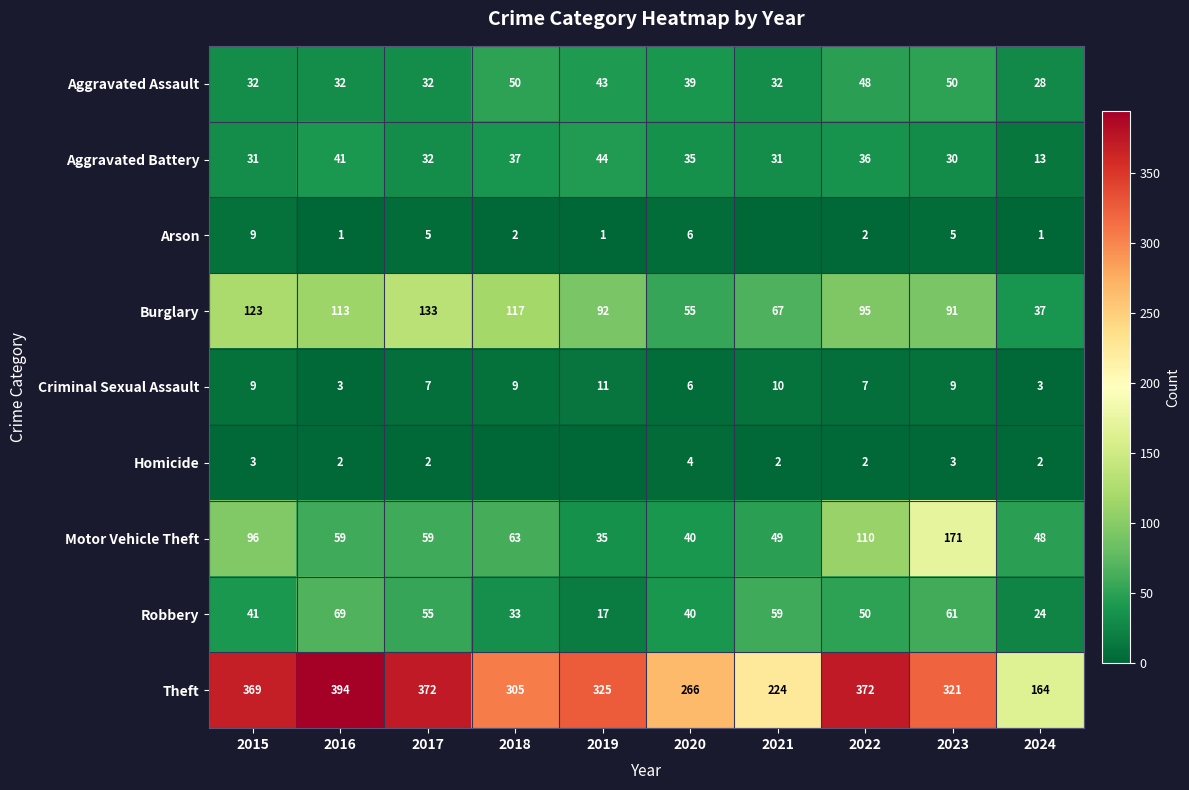

How many Criminal Sexual Assault values are between 6 and 9?

6